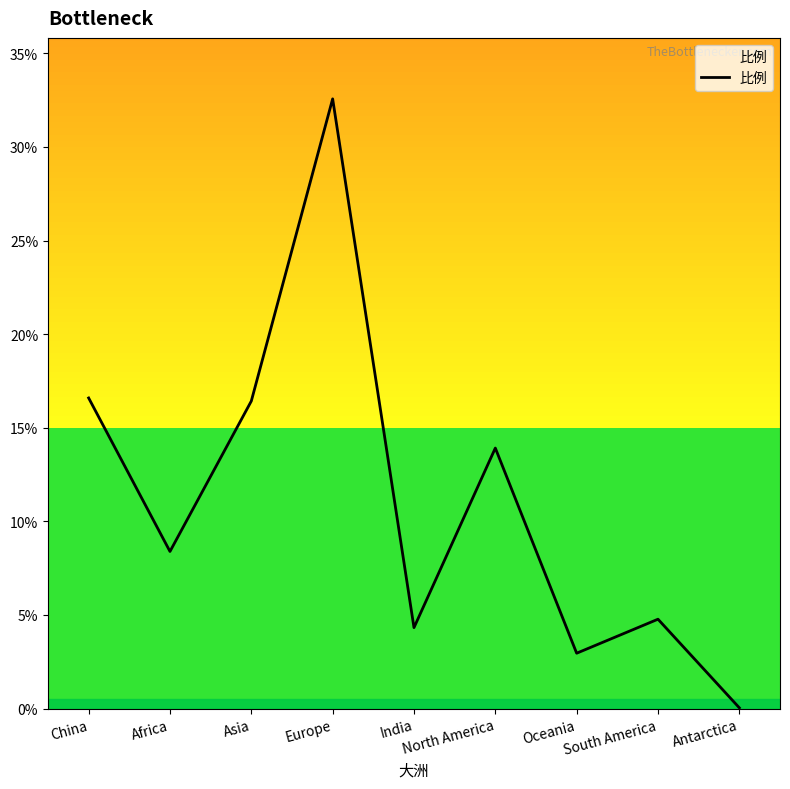

Does the chart have visible grid lines?

No